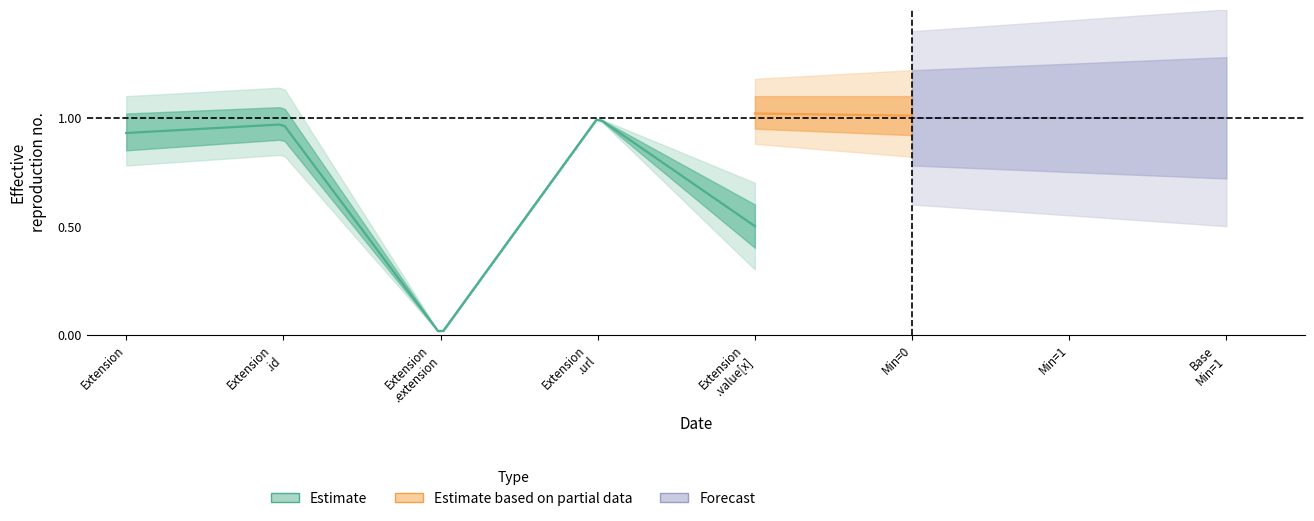

Which category has the highest value in the Min series?

Extension.url